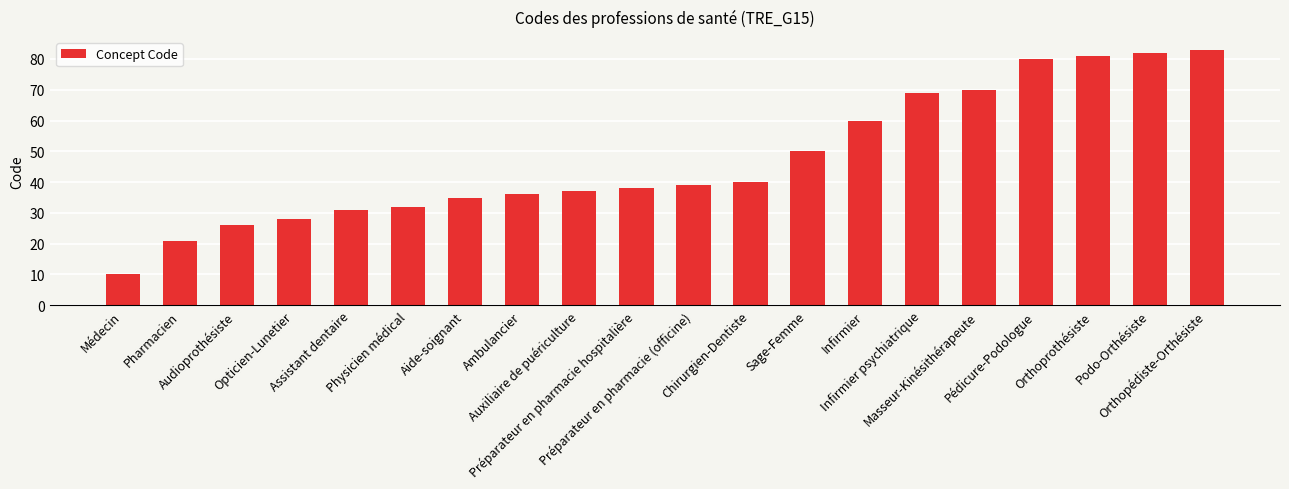

What is the label of the 19th bar from the left?

Podo-Orthésiste